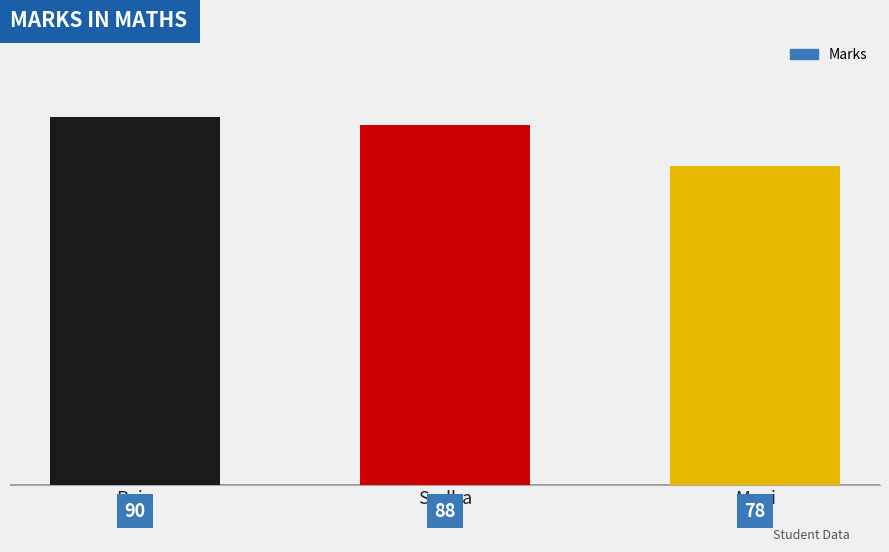

At which category does the chart reach its minimum across all series?

Mani